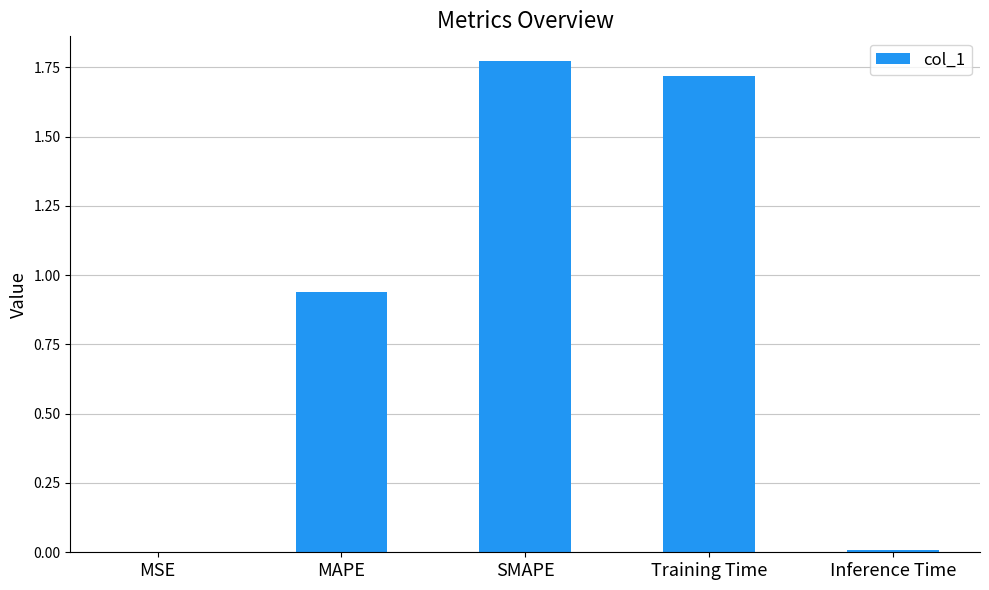

Is it true that the value at Inference Time is 0.0?

True